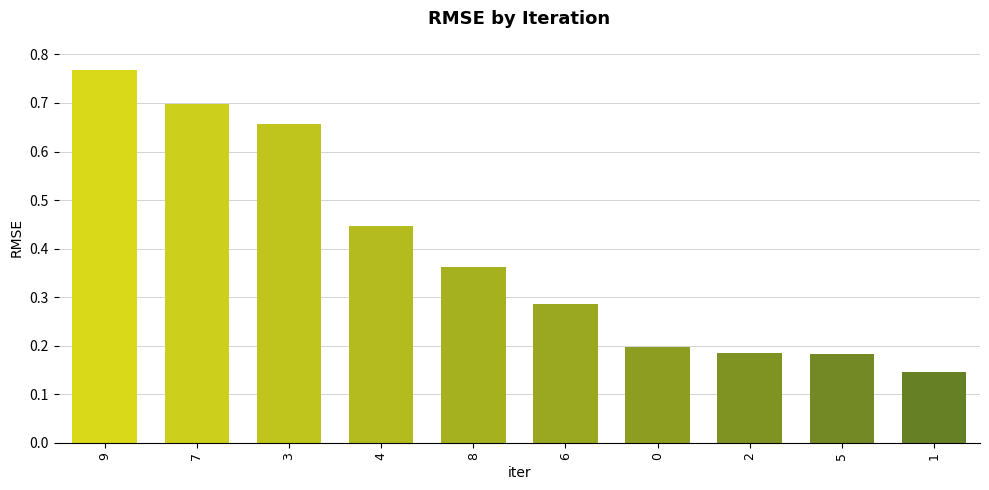

Between 0 and 3, which is larger?

3